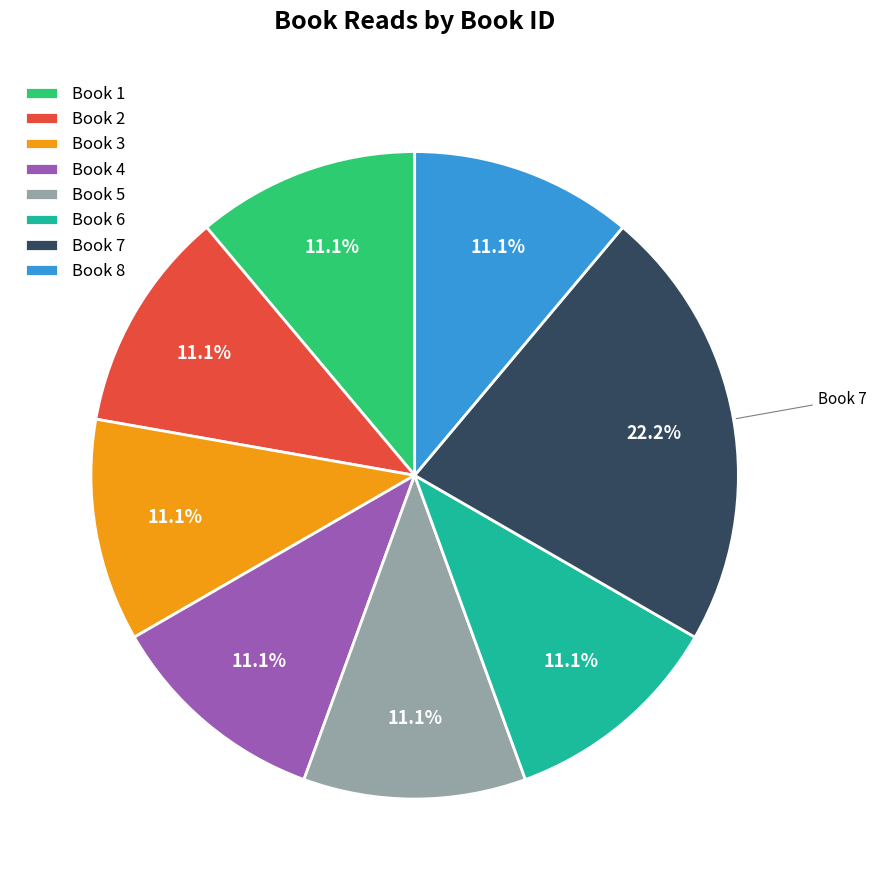

What portion of the pie excludes Book 2?

88.9%